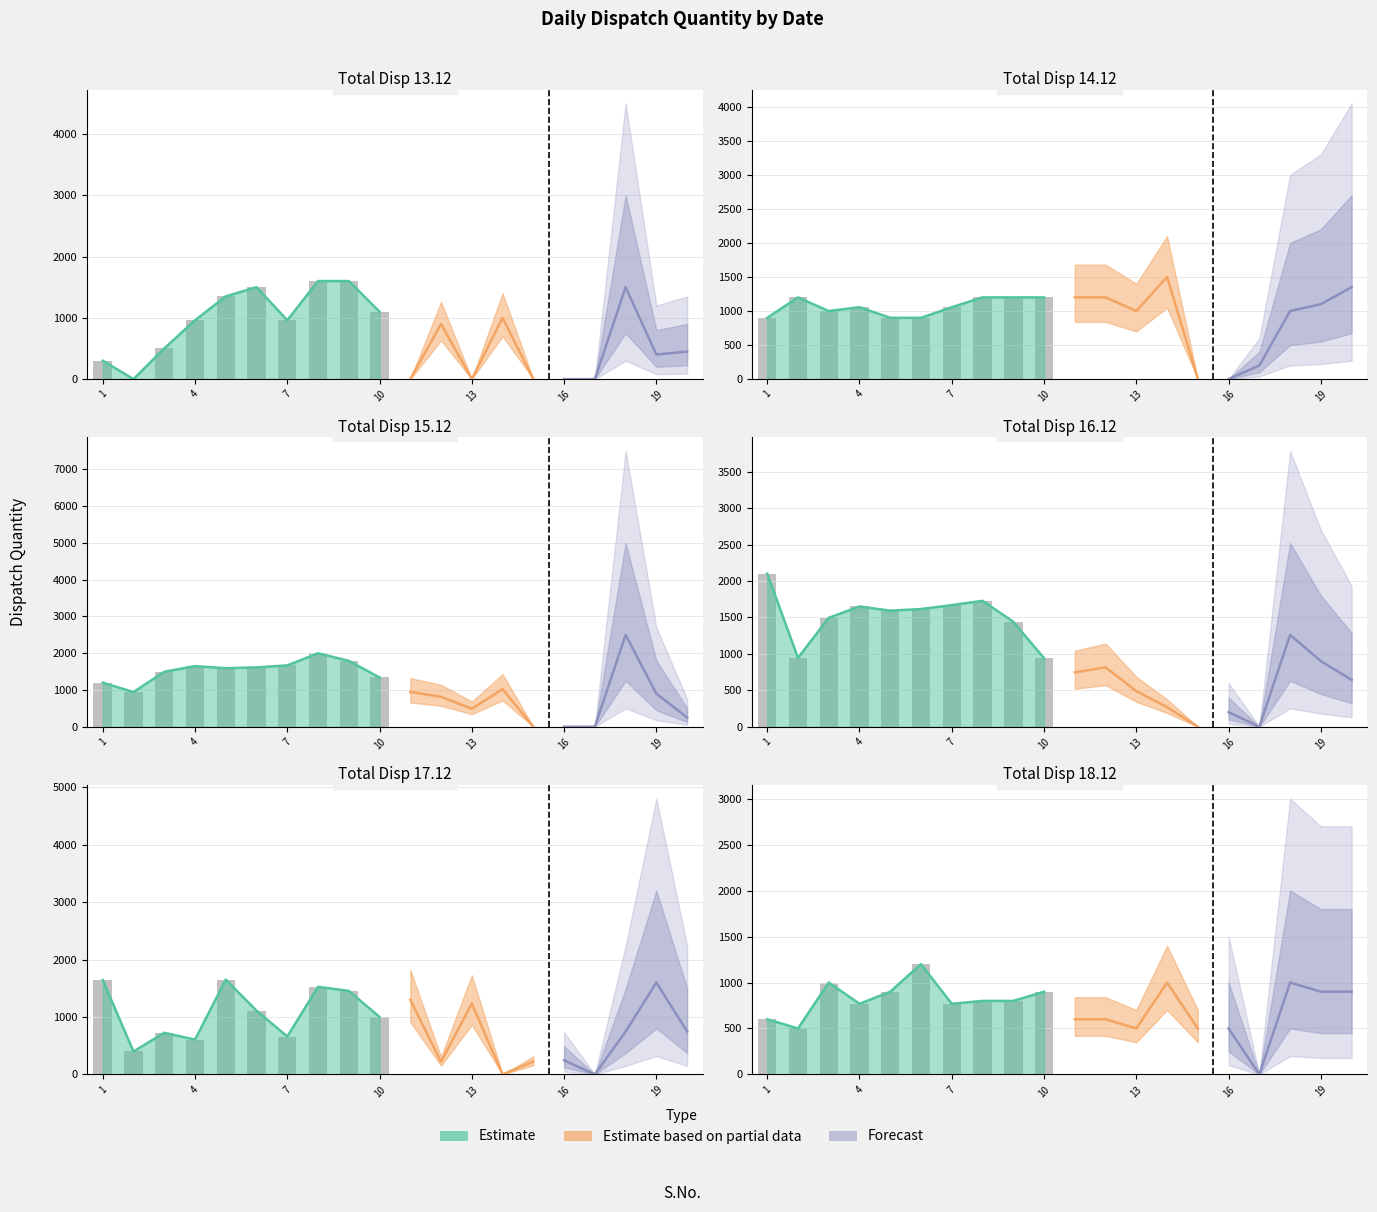

What is the difference between the maximum and second lowest values in the Total Disp 17.12 series?

1650